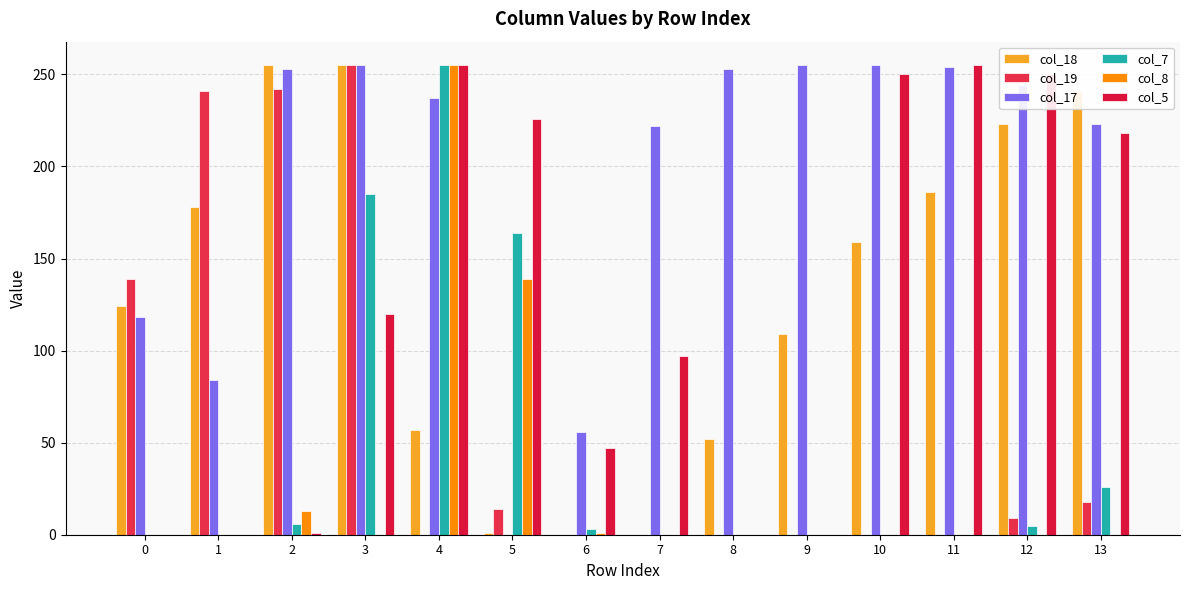

How many groups of bars are there?

14